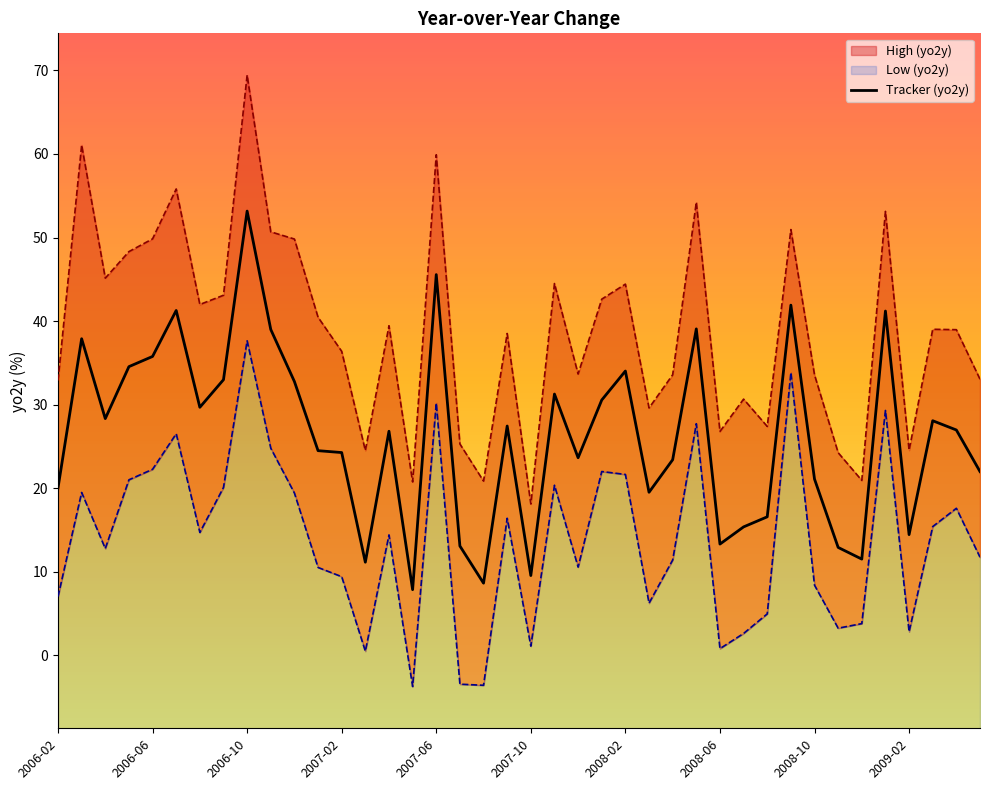

What is the highest value of the Tracker (yo2y) series?

53.2